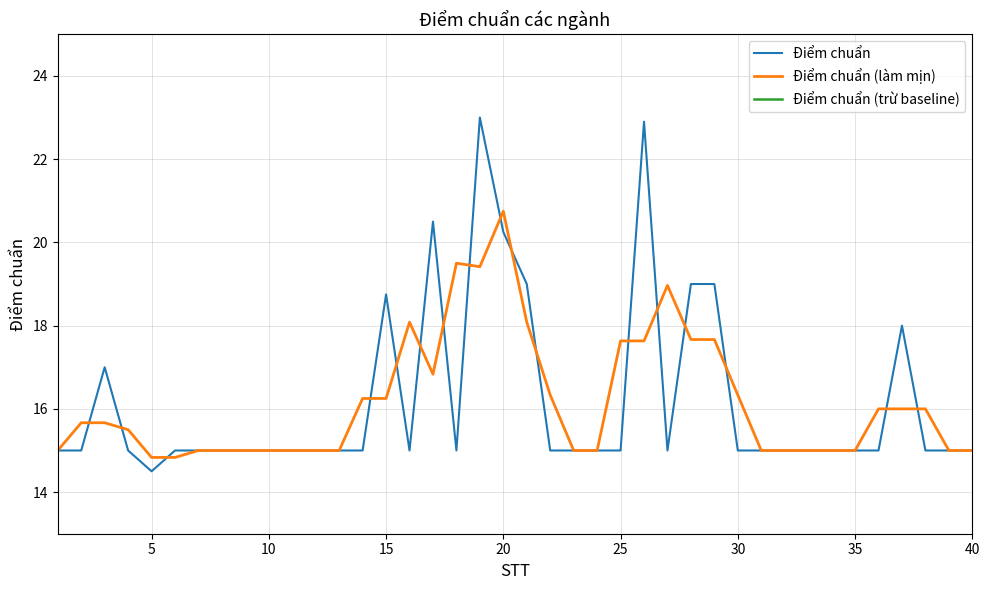

Reading left to right, transcribe all the data shown in this chart.

Điểm chuẩn: 15.0	15.0	17.0	15.0	14.5	15.0	15.0	15.0	15.0	15.0	15.0	15.0	15.0	15.0	18.8	15.0	20.5	15.0	23.0	20.2	19.0	15.0	15.0	15.0	15.0	22.9	15.0	19.0	19.0	15.0	15.0	15.0	15.0	15.0	15.0	15.0	18.0	15.0	15.0	15.0
Điểm chuẩn (làm mịn): 15.0	15.7	15.7	15.5	14.8	14.8	15.0	15.0	15.0	15.0	15.0	15.0	15.0	16.2	16.2	18.1	16.8	19.5	19.4	20.8	18.1	16.3	15.0	15.0	17.6	17.6	19.0	17.7	17.7	16.3	15.0	15.0	15.0	15.0	15.0	16.0	16.0	16.0	15.0	15.0
Điểm chuẩn (trừ baseline): 0.5	0.5	2.5	0.5	0.0	0.5	0.5	0.5	0.5	0.5	0.5	0.5	0.5	0.5	4.2	0.5	6.0	0.5	8.5	5.8	4.5	0.5	0.5	0.5	0.5	8.4	0.5	4.5	4.5	0.5	0.5	0.5	0.5	0.5	0.5	0.5	3.5	0.5	0.5	0.5